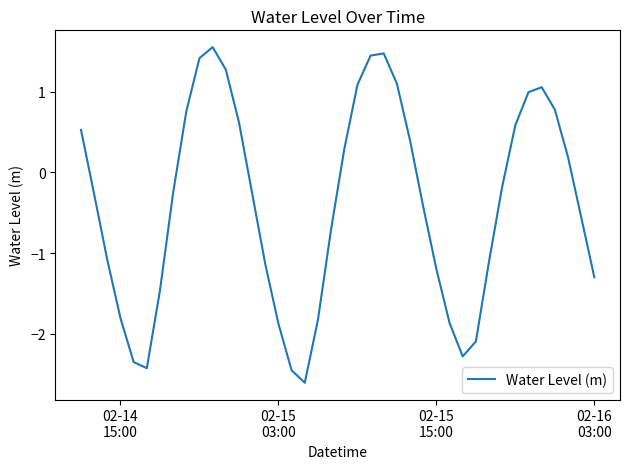

Is this an area chart (filled region under the line)?

No